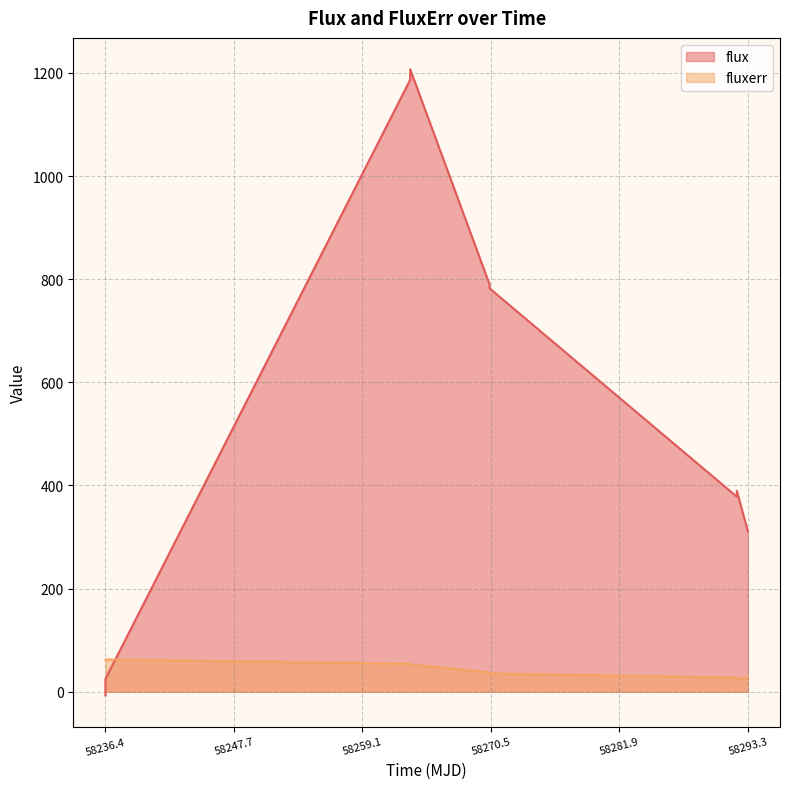

How many intersections are there between fluxerr and flux?

1